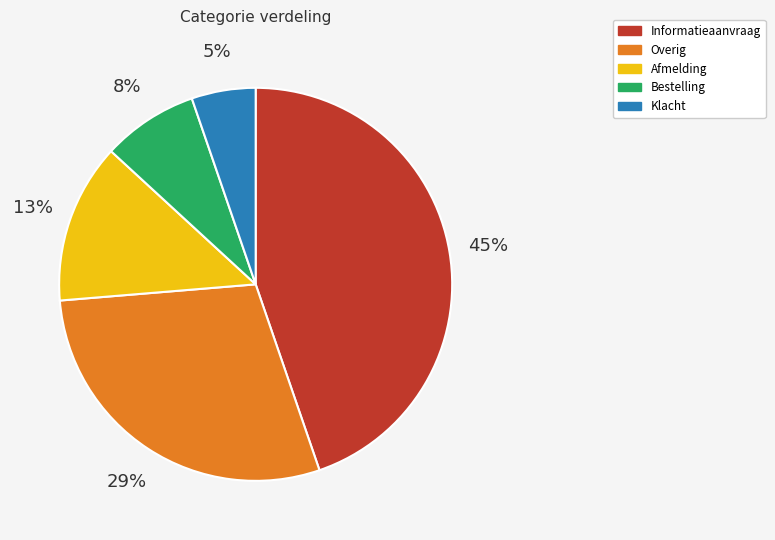

Rank the categories by value from highest to lowest.

Informatieaanvraag, Overig, Afmelding, Bestelling, Klacht